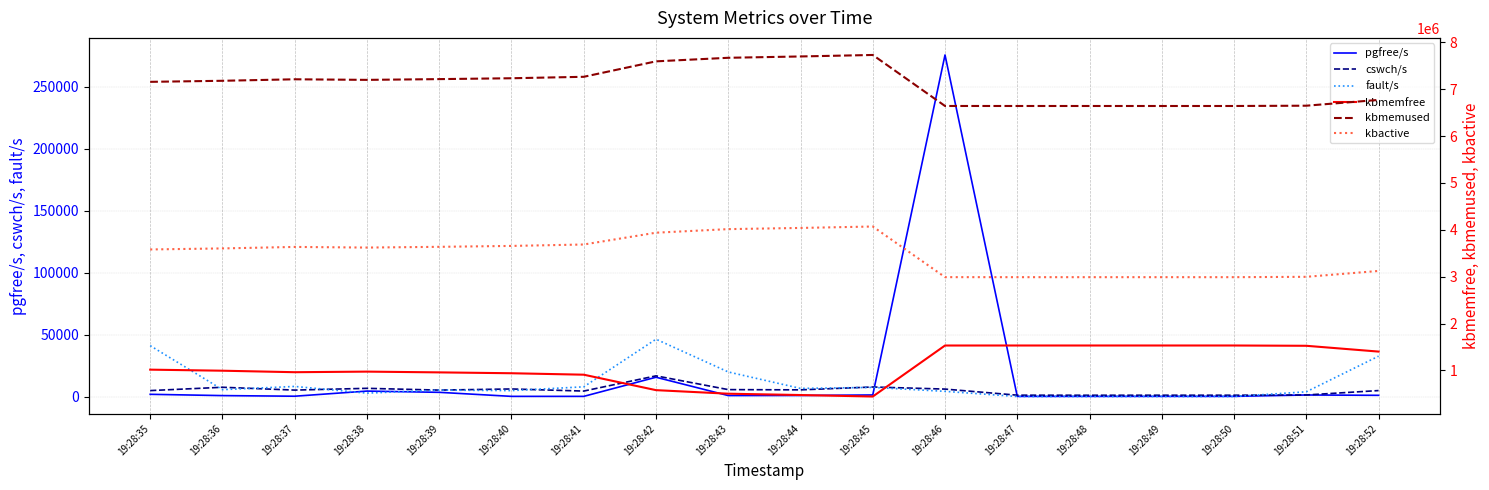

Rank the series by their maximum value, from lowest to highest.

cswch/s, fault/s, pgfree/s, kbmemfree, kbactive, kbmemused